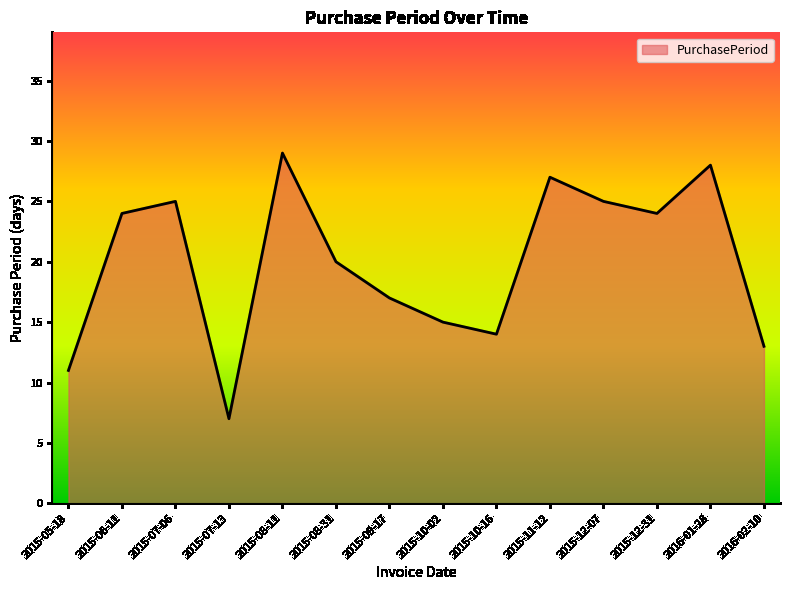

What is the difference between the values at 2015-11-12 and 2015-08-31?

7